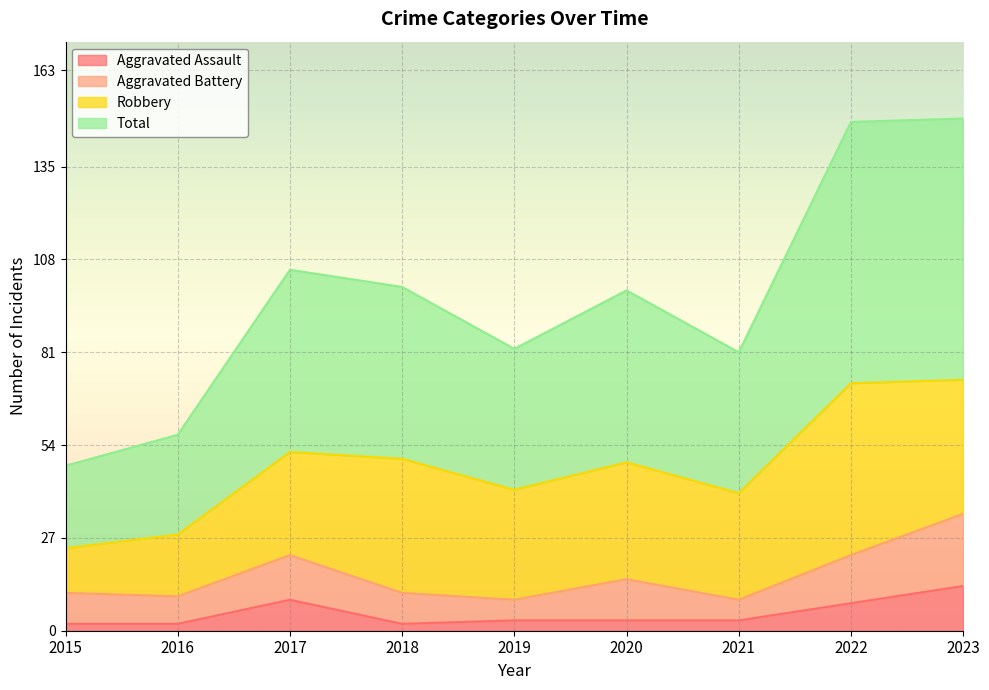

True or false: Total has a value of 99 at 2020.

True